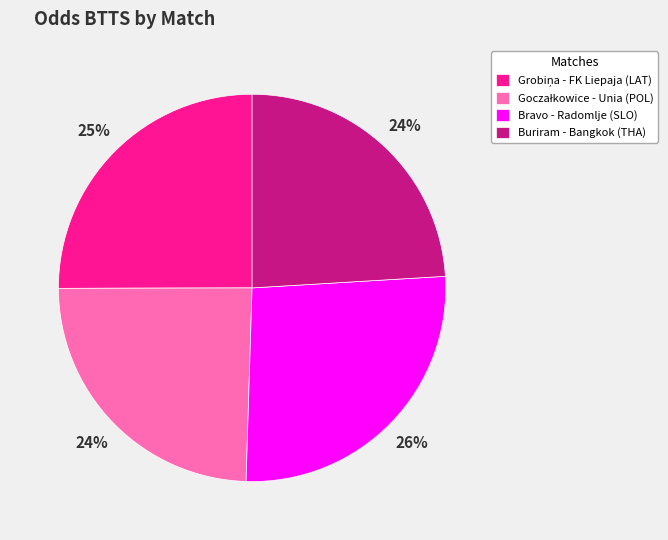

To the nearest percent, what portion does Bravo - Radomlje (SLO) represent?

26%